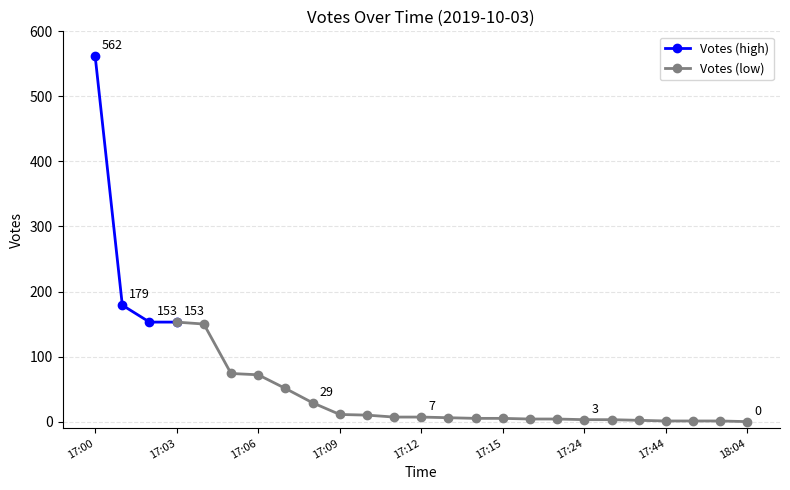

What is the label of the 25th point from the right?

17:00